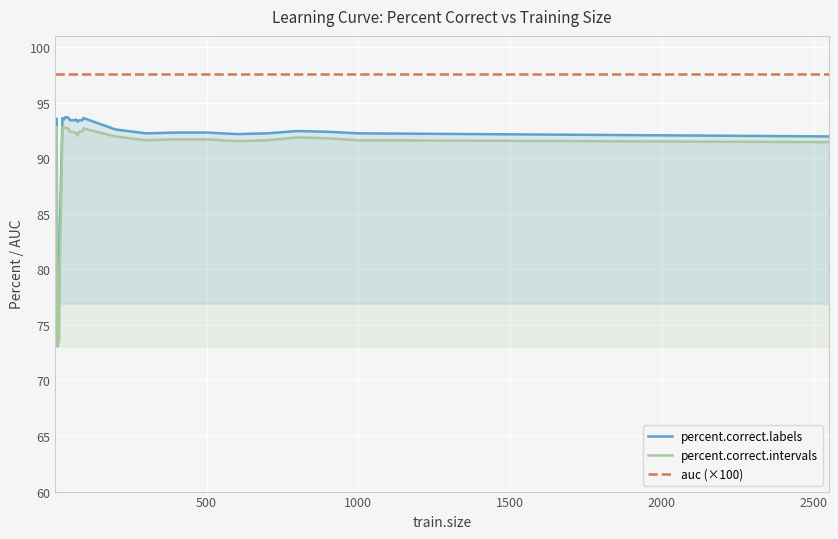

What is the maximum value for percent.correct.labels?

93.7